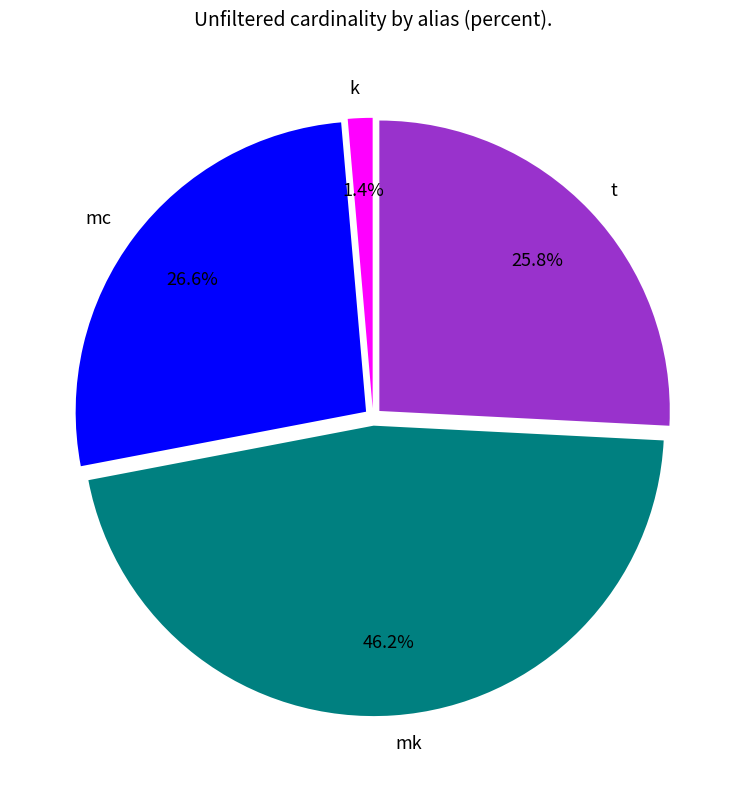

Approximately how many times larger is the value at mc compared to t?

1.0